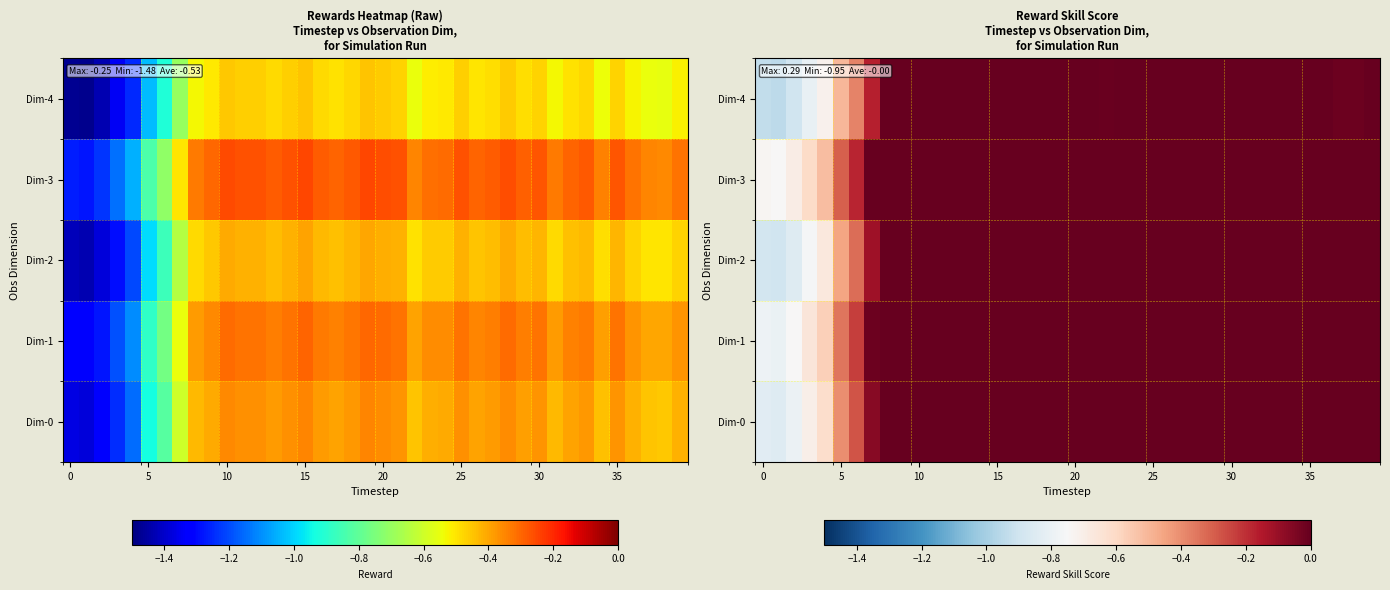

Which has a higher value, 8 or 12?

12